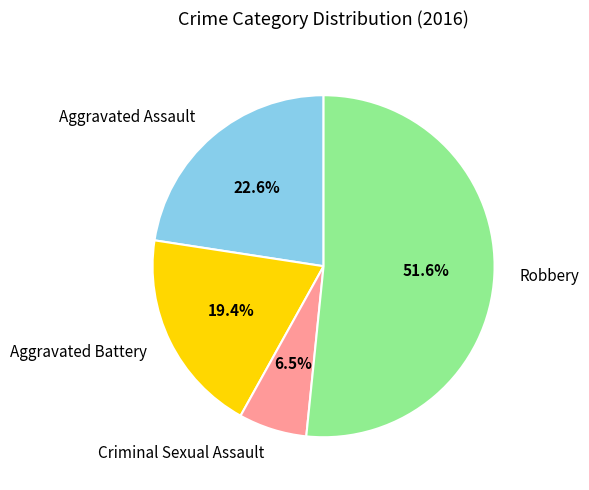

Which slice represents more than half of the pie?

Robbery